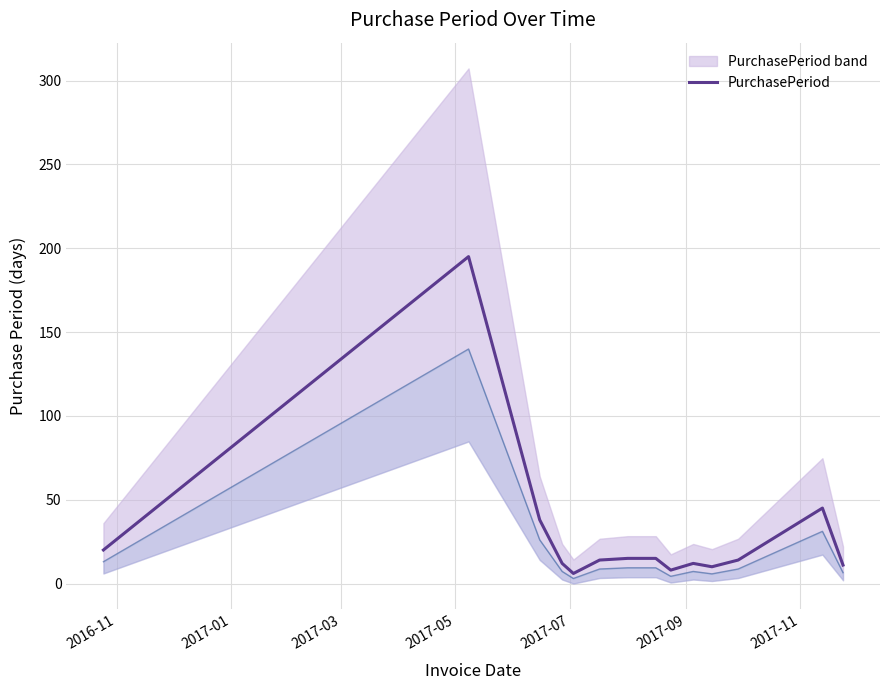

True or false: the data shows 11 at 2017-07.

False